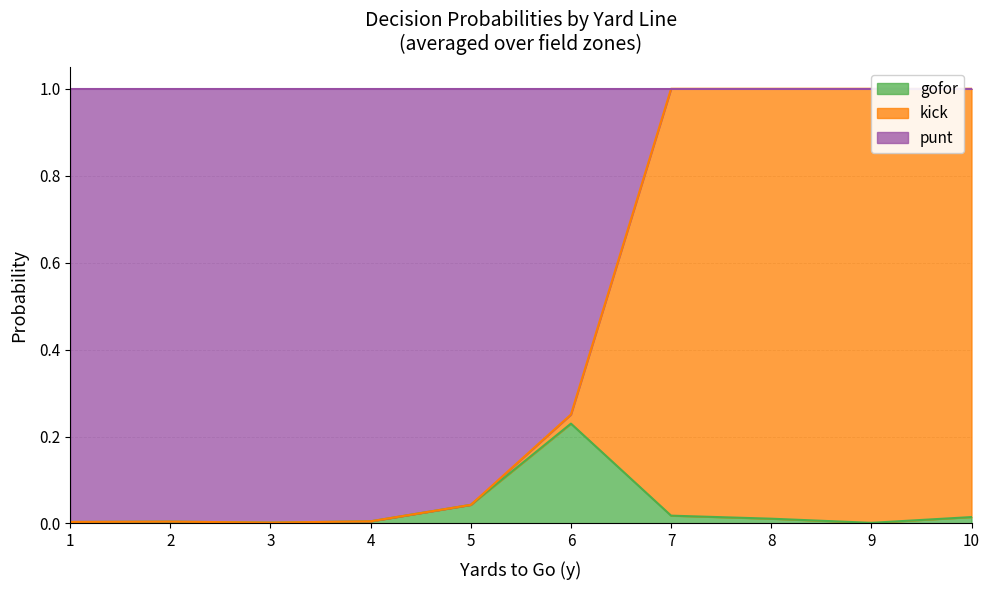

Does the chart display data point markers on the line(s)?

No